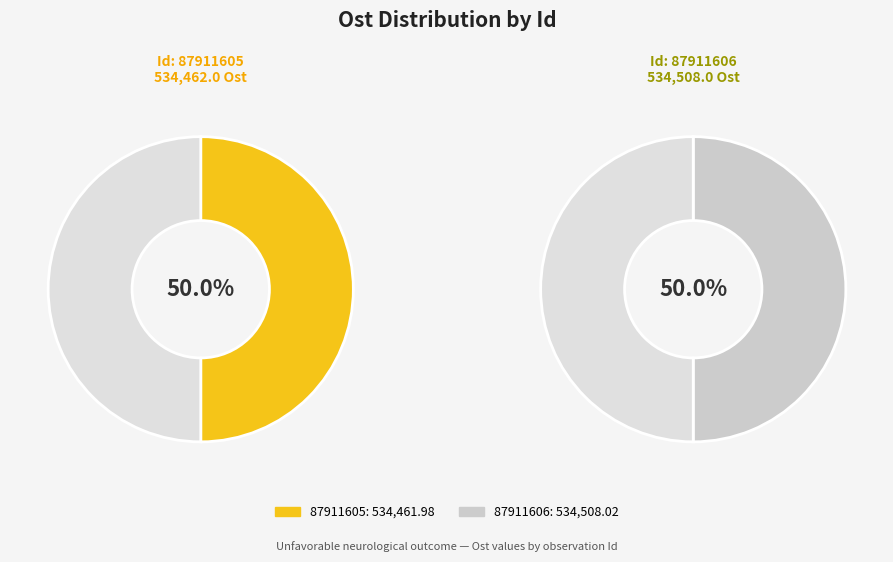

To the nearest percent, what portion does 87911606 represent?

50%